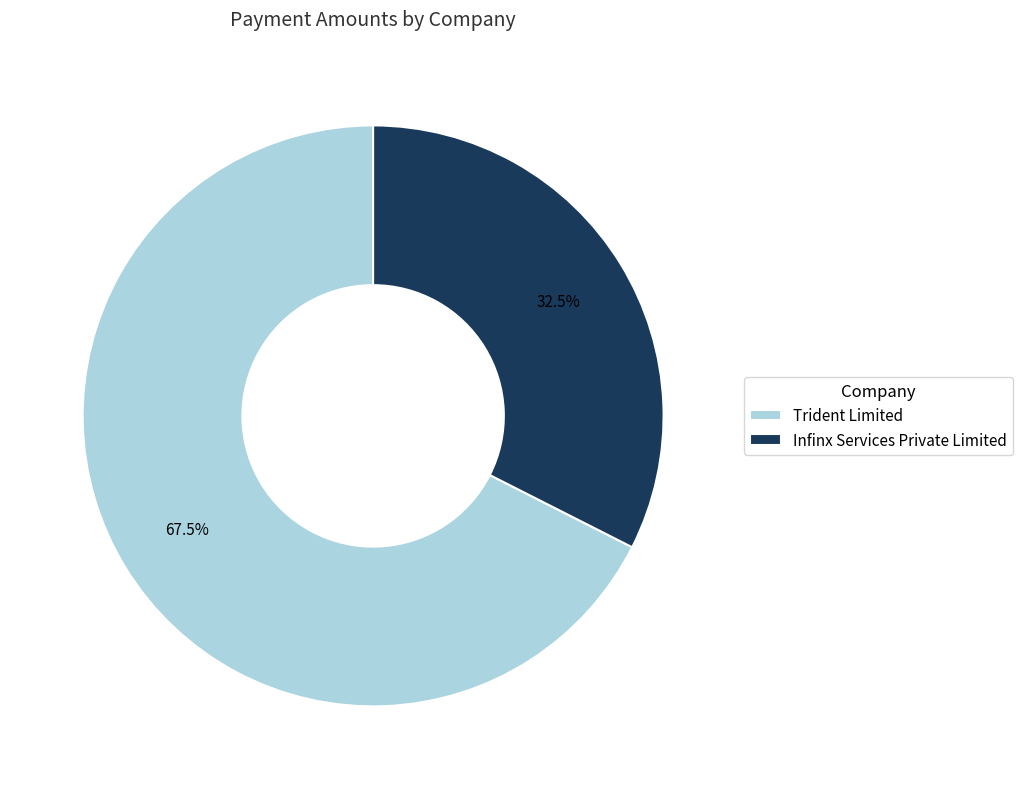

To the nearest percent, what is the combined percentage of Trident Limited and Infinx Services Private Limited?

100%